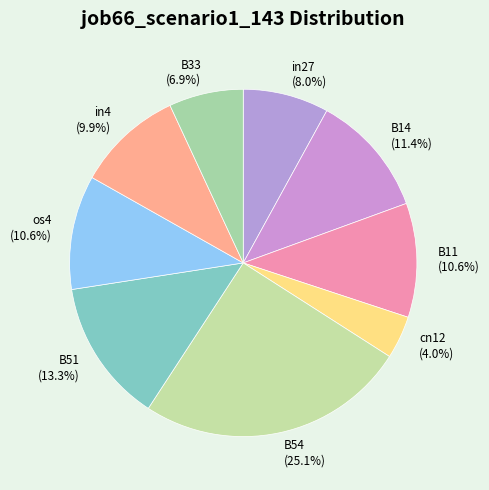

How many segments does this pie chart have?

9